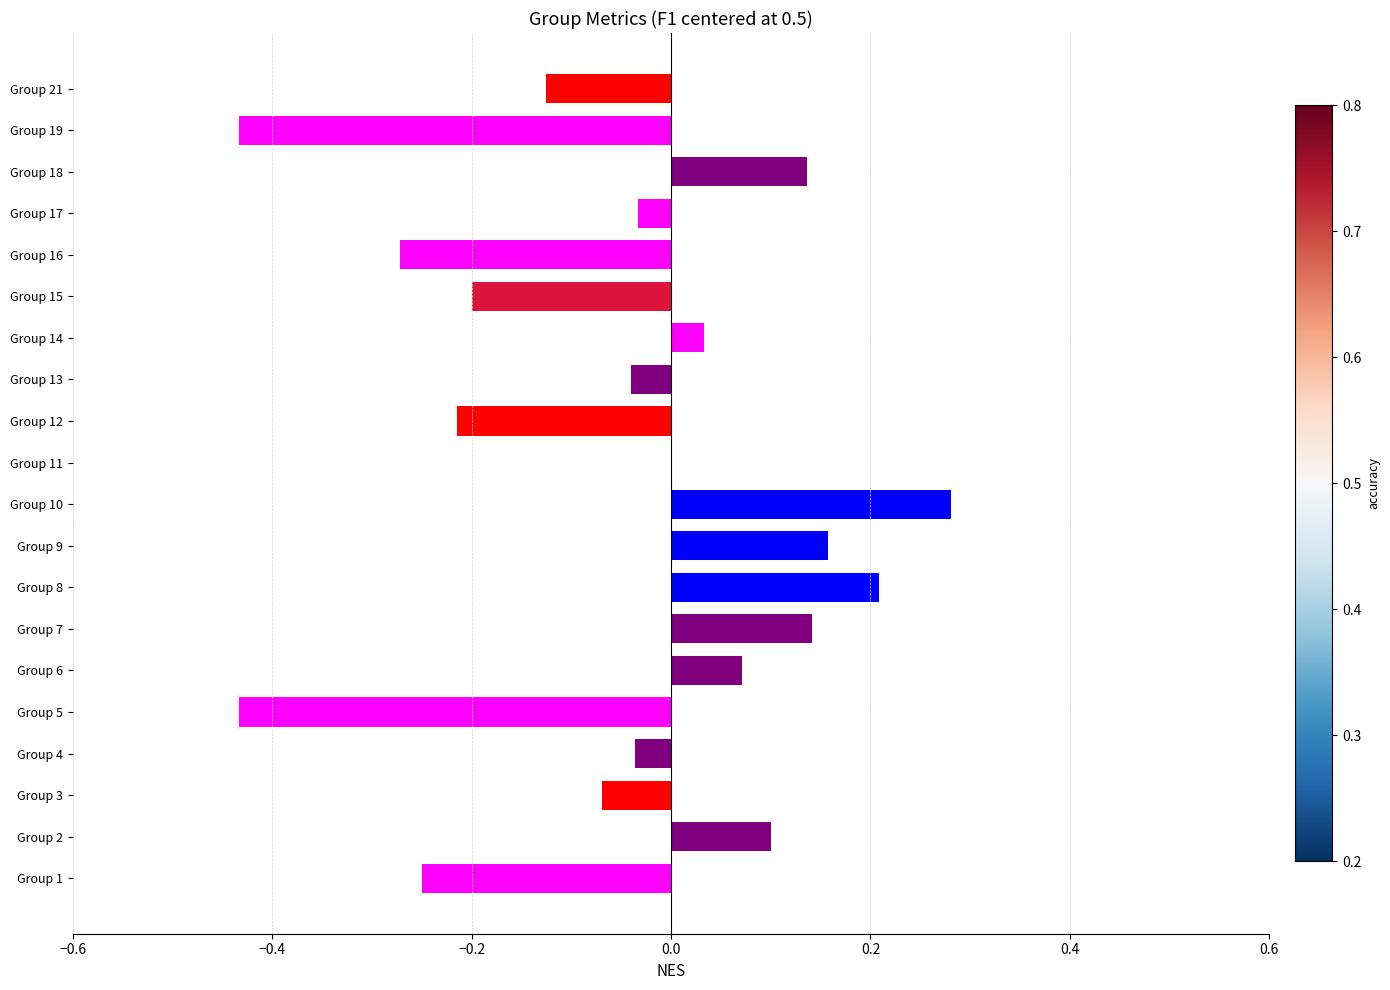

Are the bars horizontal?

Yes